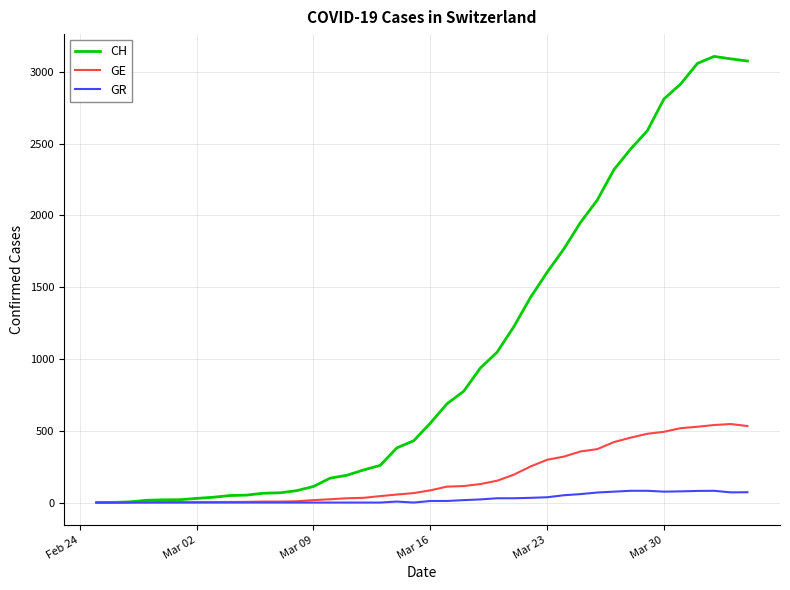

Rank the series by their average value, from highest to lowest.

CH, GE, GR